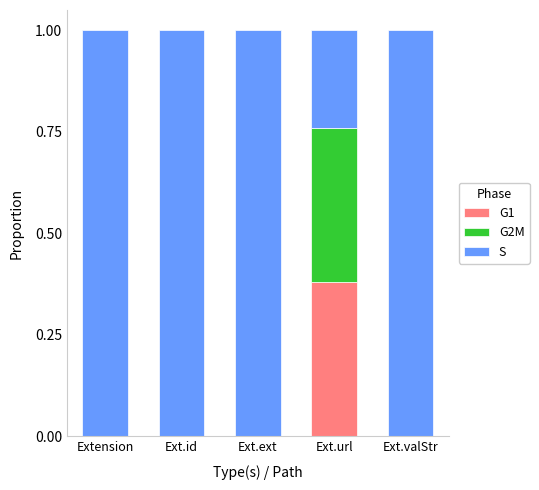

What is the total value across all series at Ext.ext?

1.0